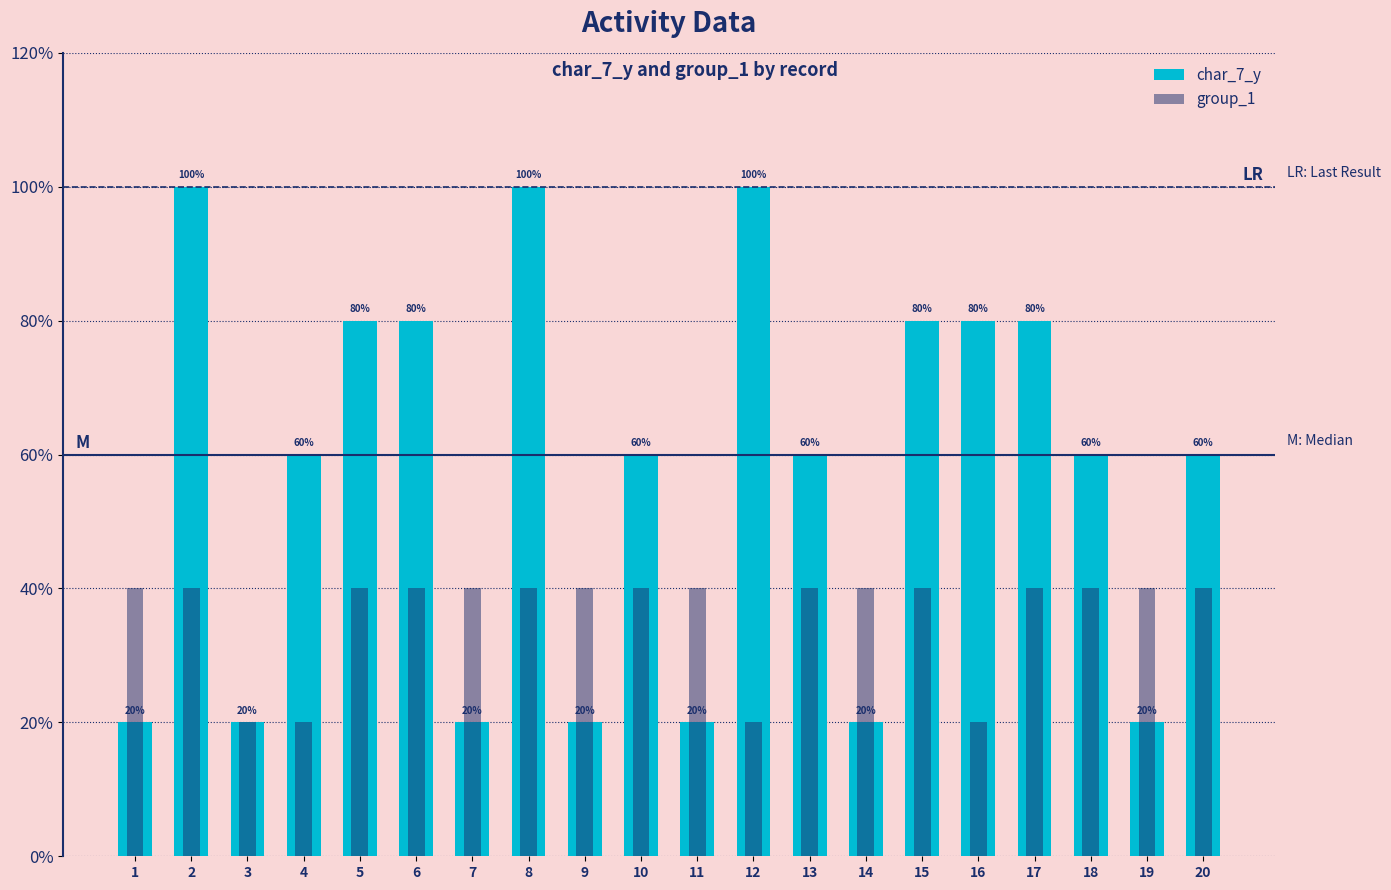

True or false: char_7_y has a value of 5 at 20.

False